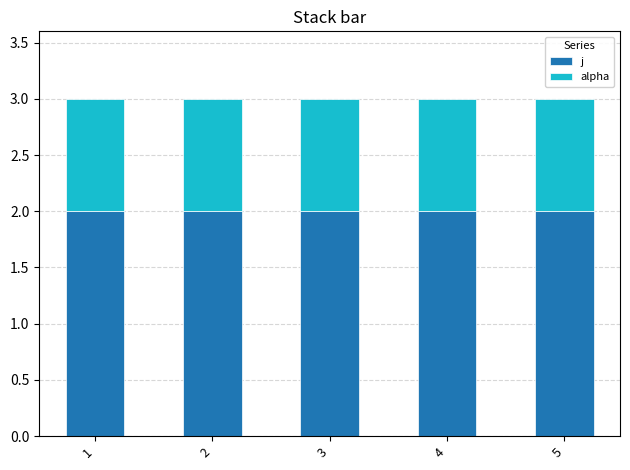

What is the total value across all series at 3?

3